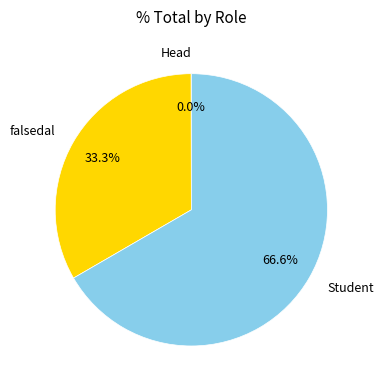

Which has a higher value, falsedal or Student?

Student